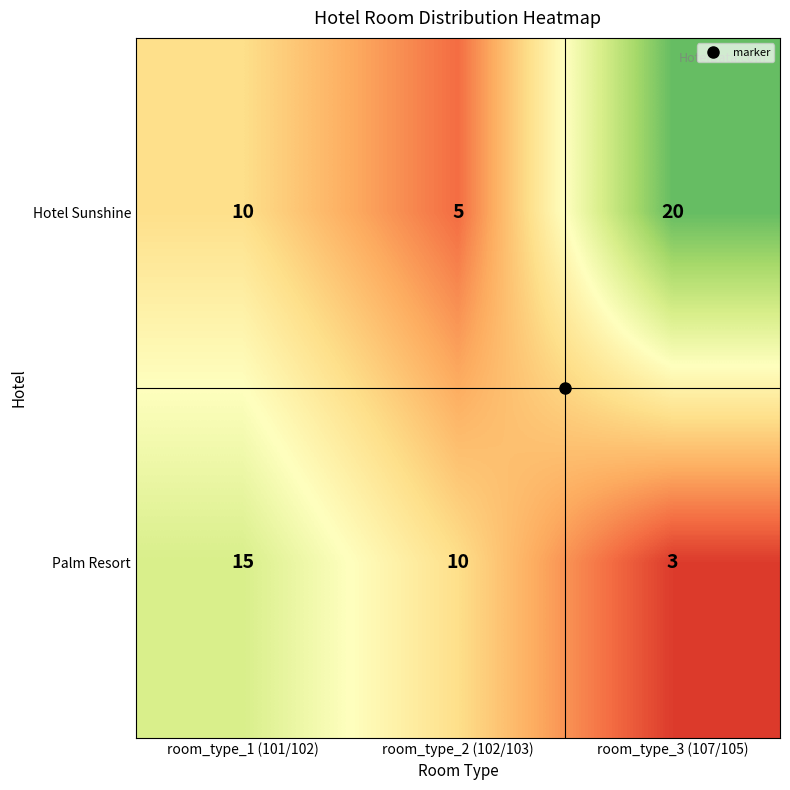

At which label is Hotel Sunshine closest to 12?

room_type_1 (101/102)